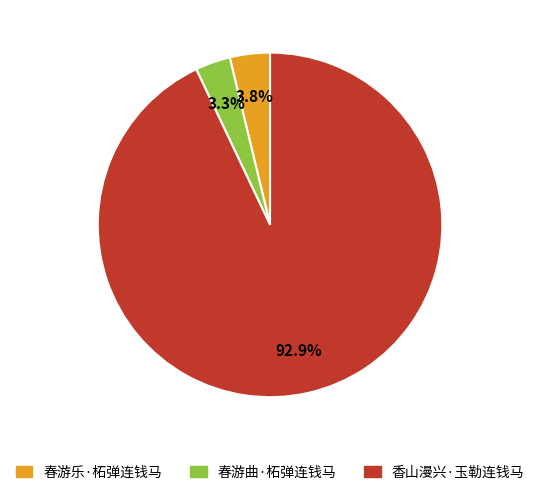

How many slices are in this pie chart?

3